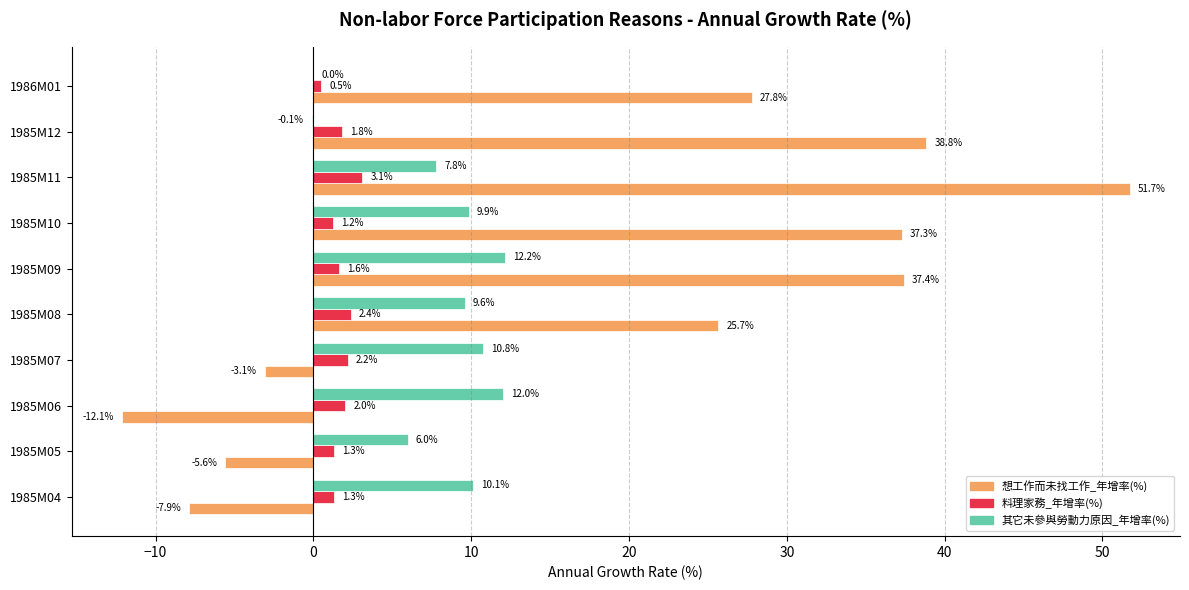

What is the sum of the 料理家務_年增率(%) values at 1985M11 and 1985M10?

4.3